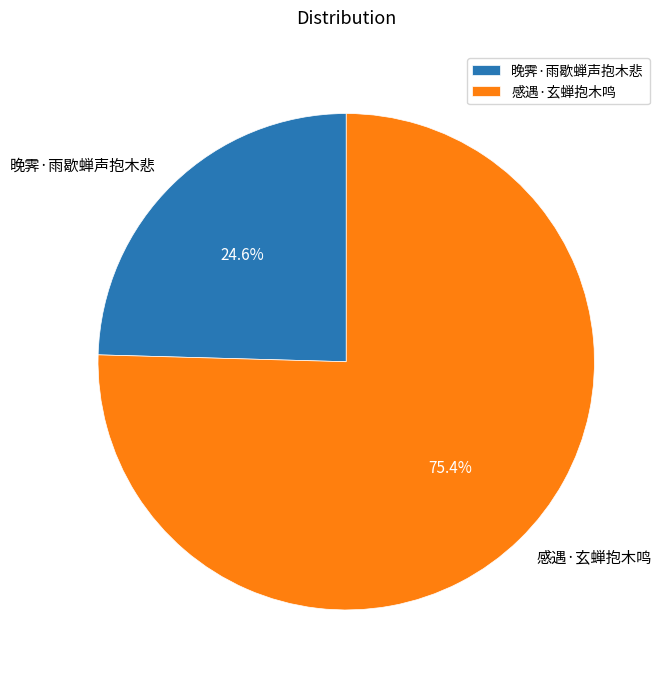

Rank the categories by value from lowest to highest.

晚霁·雨歇蝉声抱木悲, 感遇·玄蝉抱木鸣